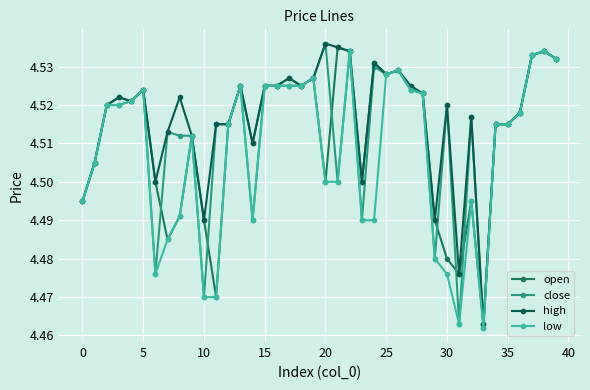

Which series has the largest total across all categories?

high